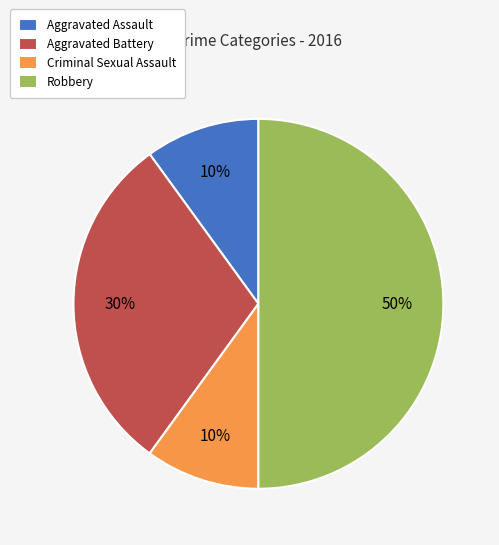

How many segments does this pie chart have?

4